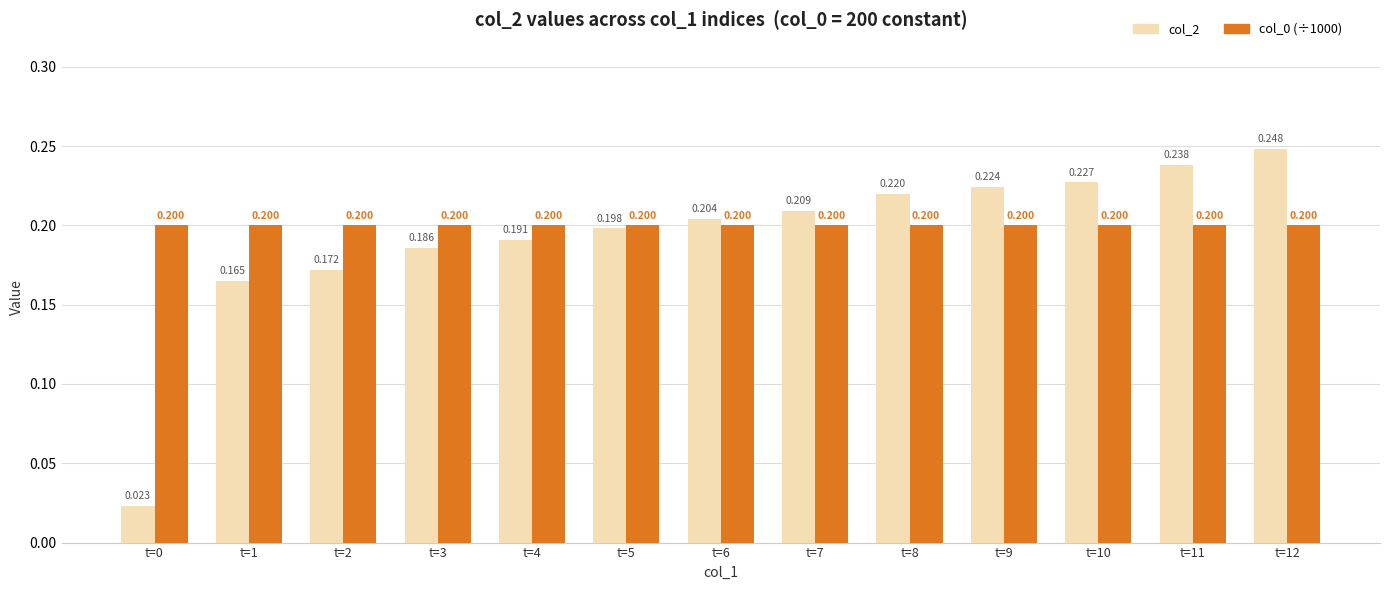

The col_0 (÷1000) series shows 0.1 at t=6. True or false?

False